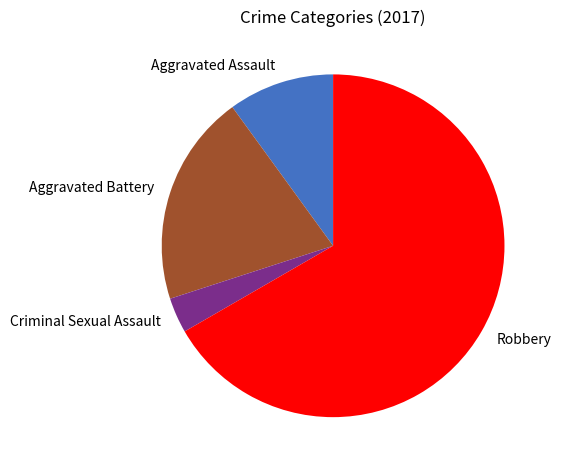

Count the number of slices in the pie.

4